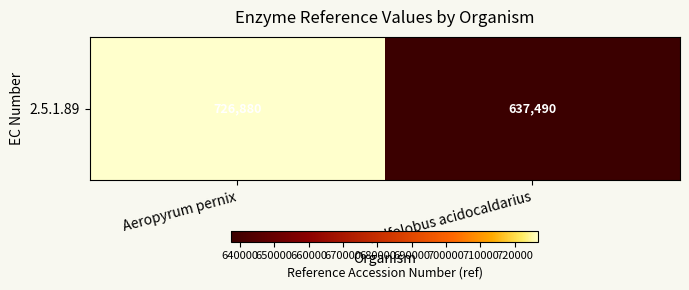

List the labels in order of value, largest first.

Aeropyrum pernix, Sulfolobus acidocaldarius